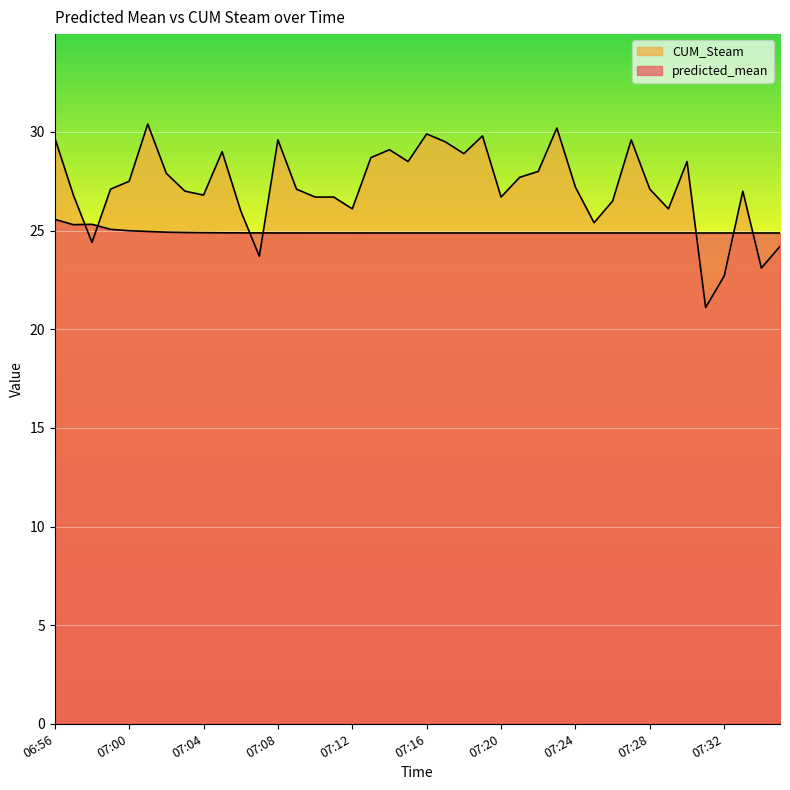

At 07:03, list the series in order from largest to smallest.

CUM_Steam, predicted_mean